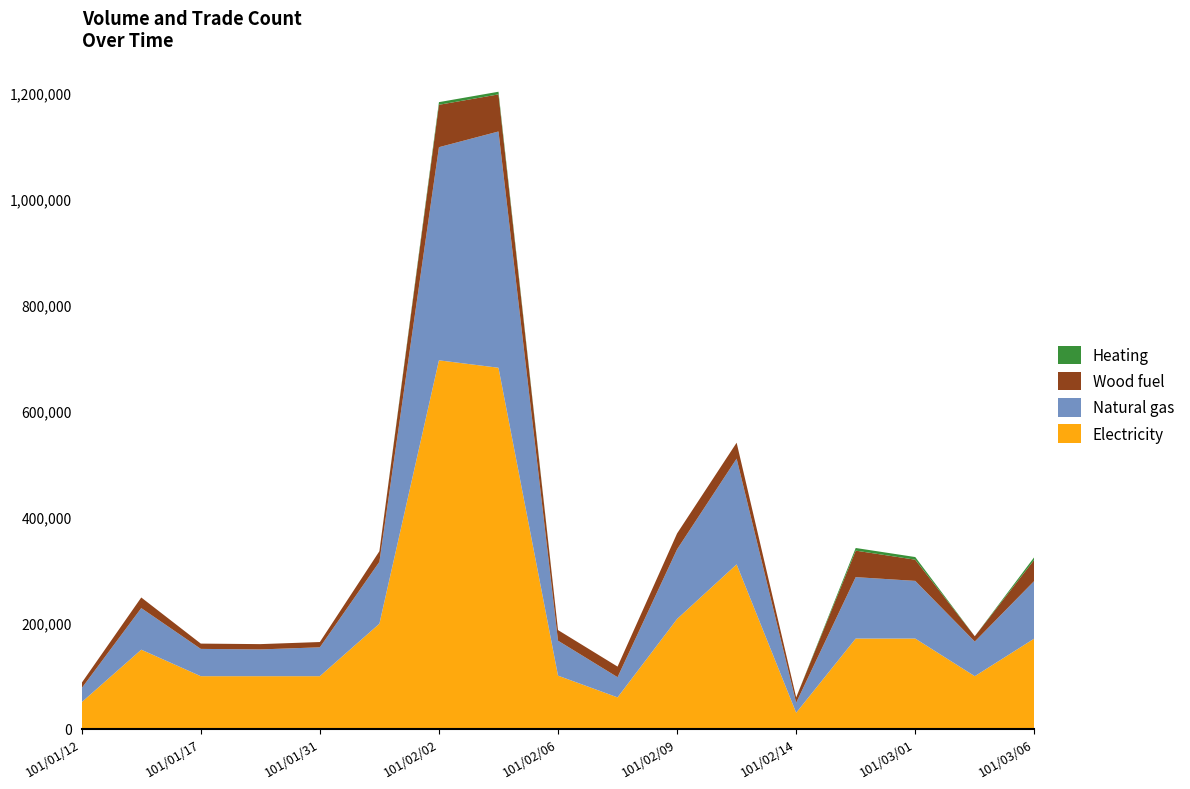

What is the highest value of the Electricity series?

695000